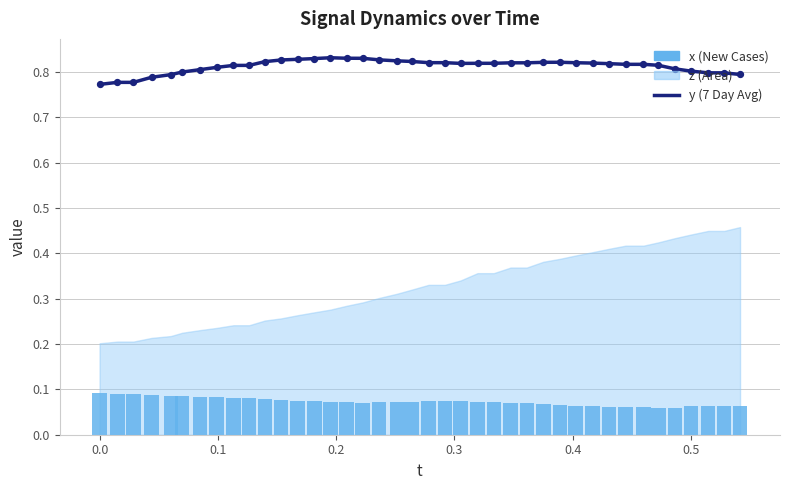

Which series contains the lowest Y value?

x (bar)